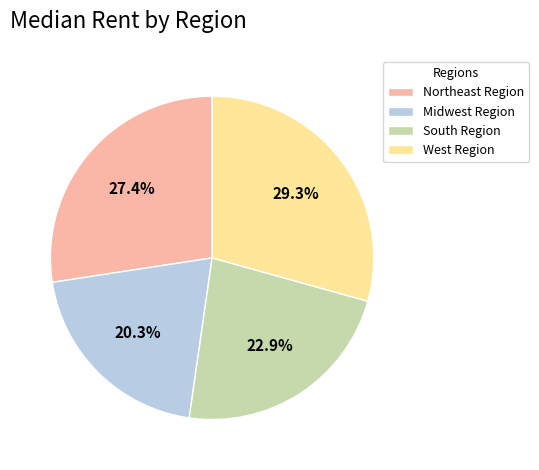

To the nearest percent, what portion does South Region represent?

23%